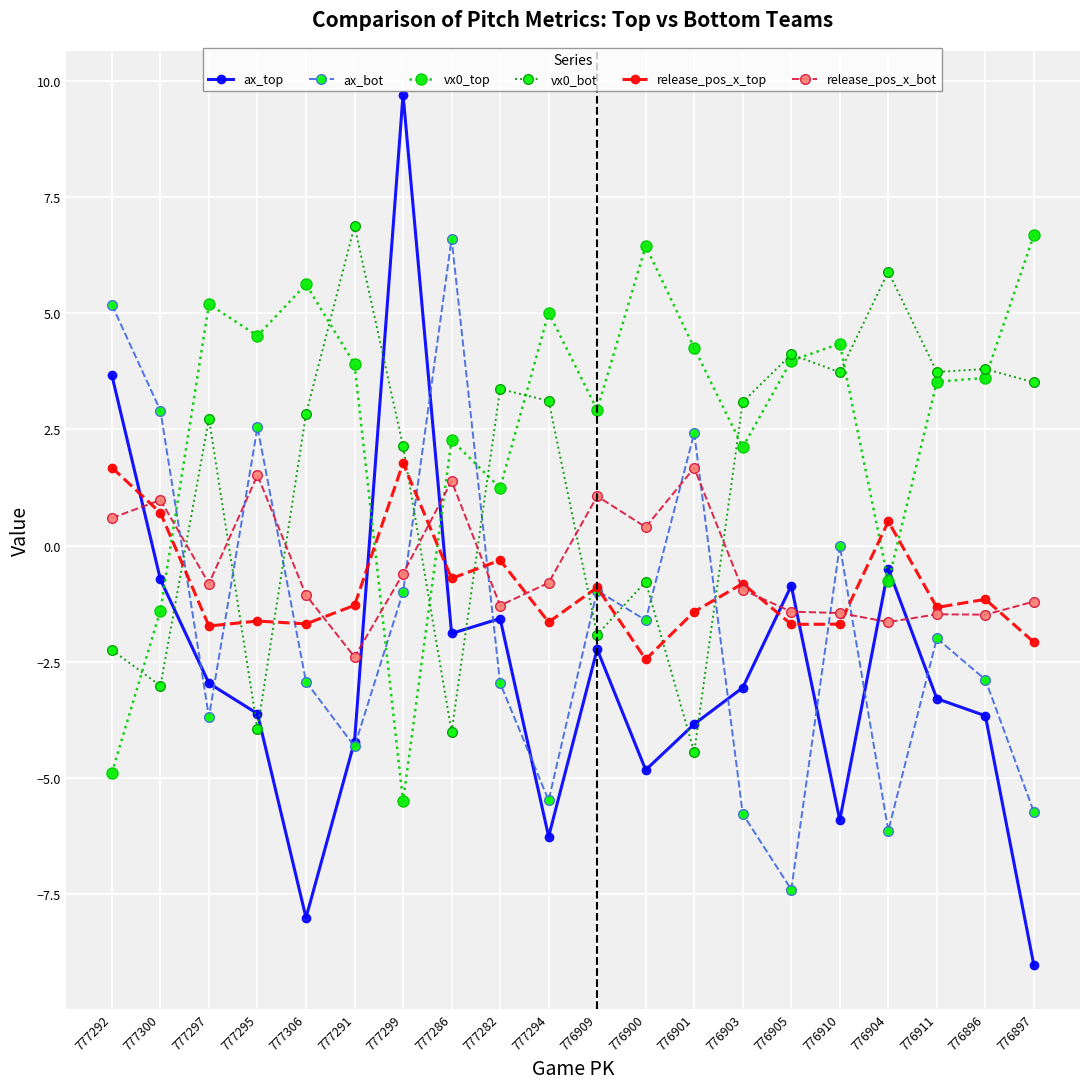

What is the minimum value shown in the chart?

-9.0